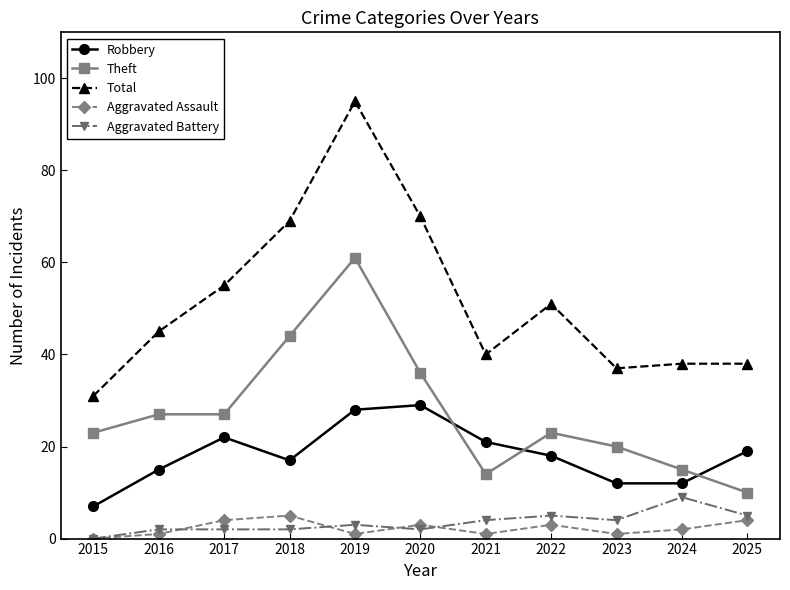

True or false: Total has a value of 31 at 2015.

True